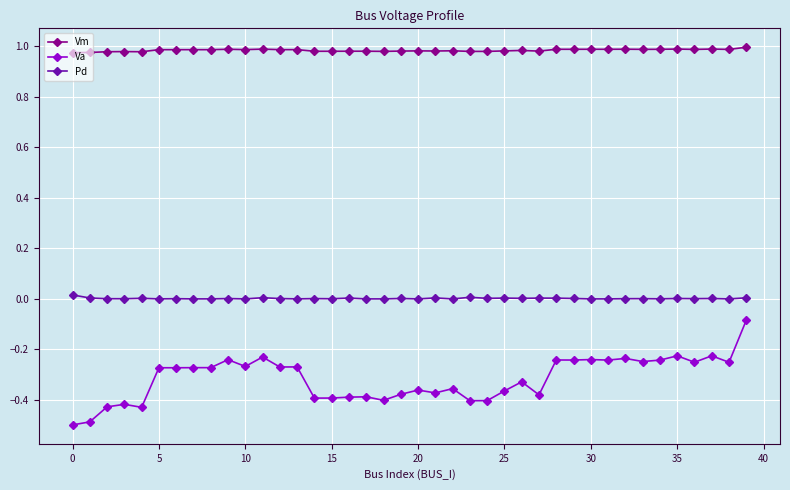

What are all the series names shown in the legend?

Vm, Va, Pd